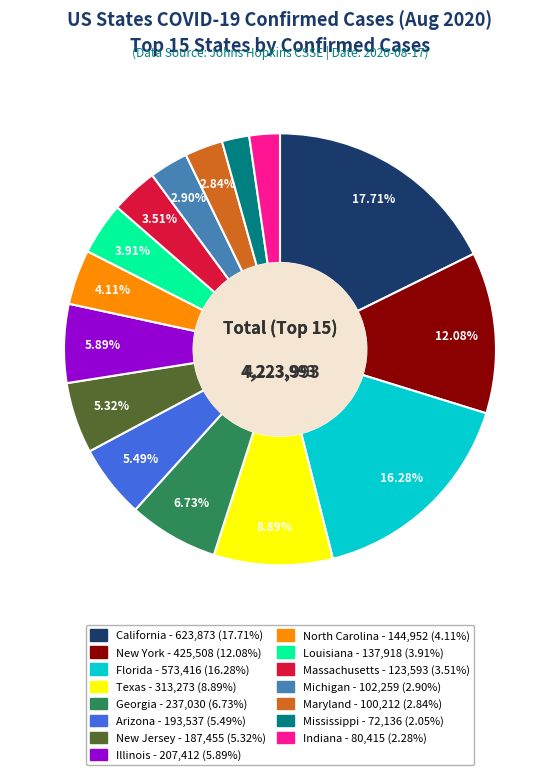

To the nearest percent, what is the difference between the largest and smallest slice percentages?

16%